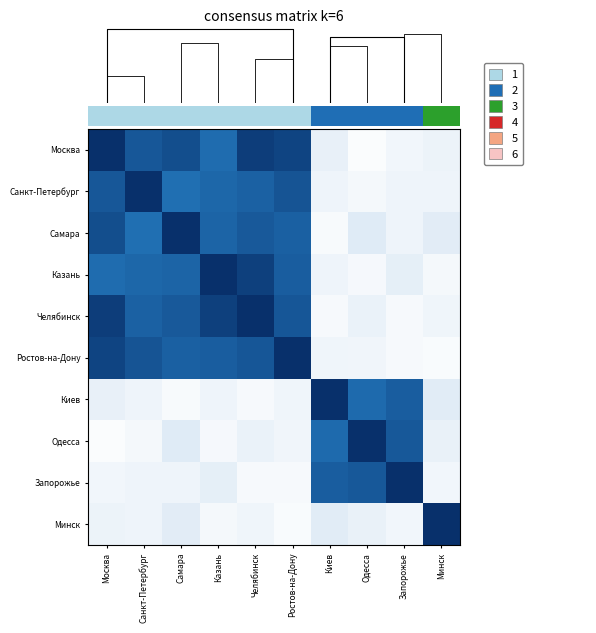

How many series are shown in this chart?

10